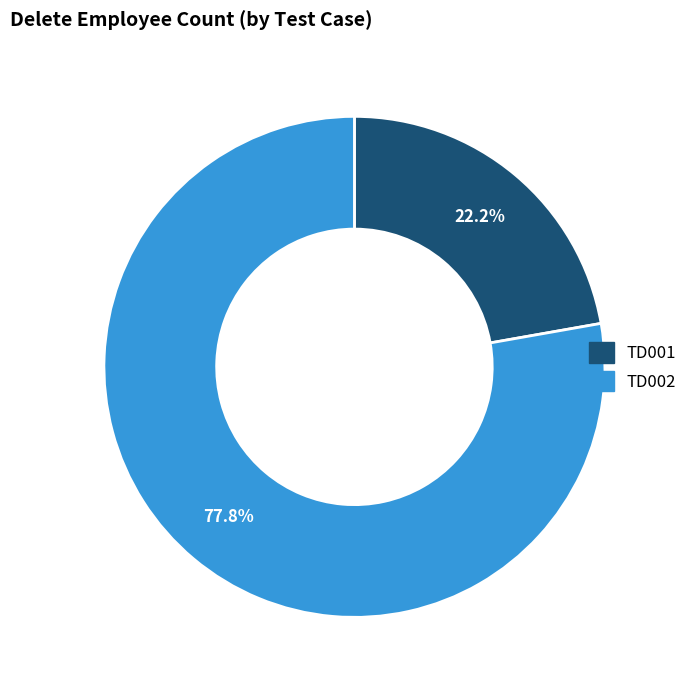

To the nearest percent, what is the difference between the largest and smallest slice percentages?

56%